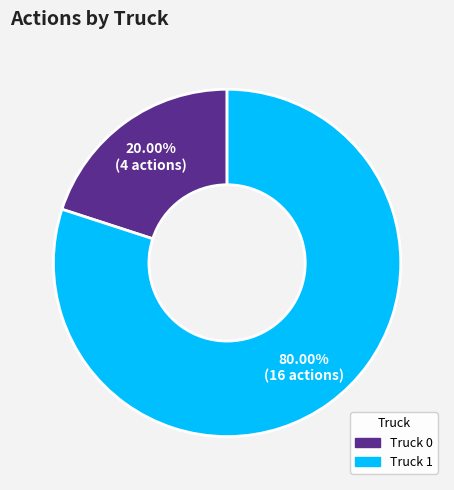

How many segments does this pie chart have?

2